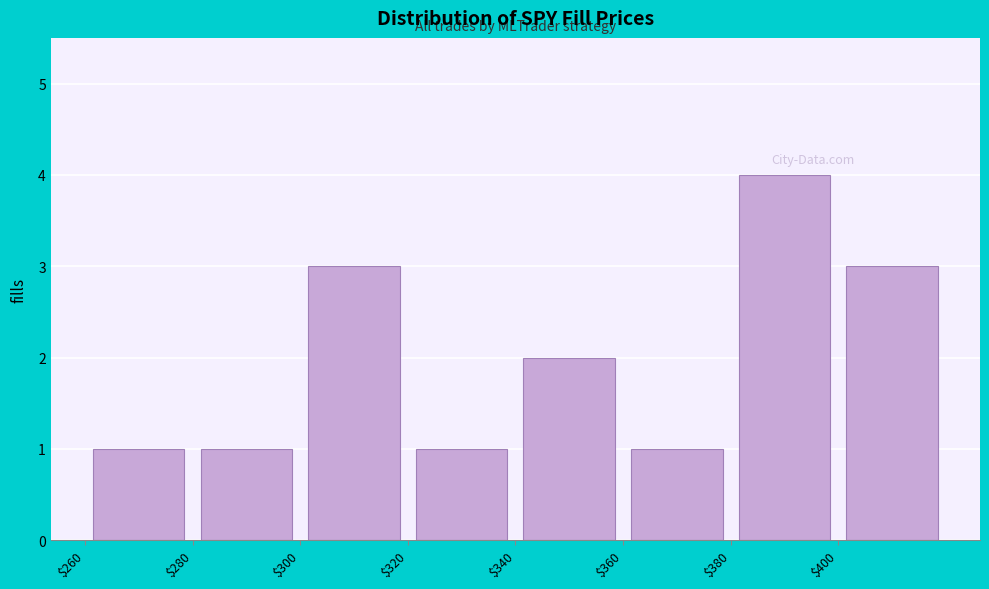

Over which range of the x-axis is the bar tallest?

380 to 400